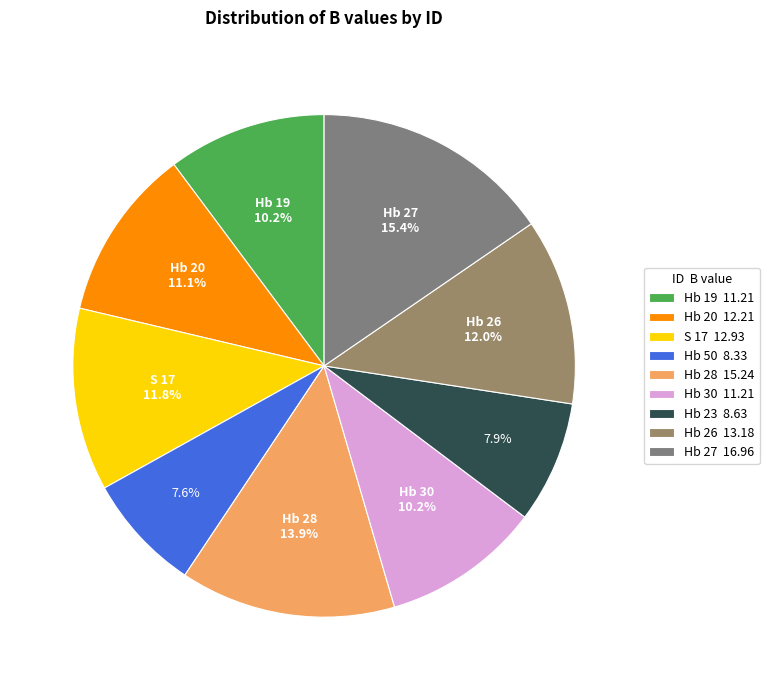

How many slices are in this pie chart?

9